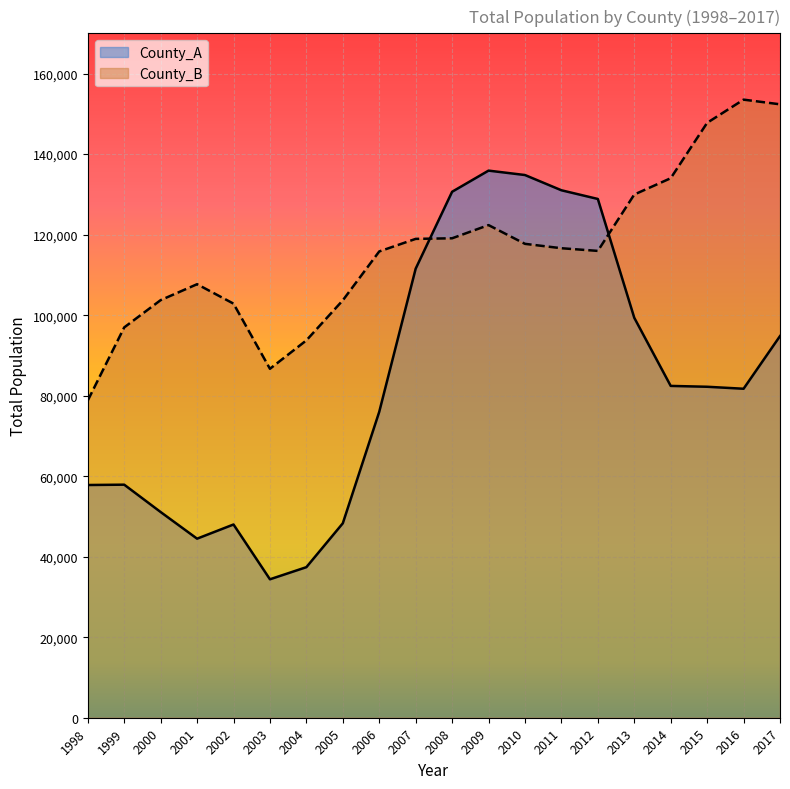

What are all the series names shown in the legend?

County_A, County_B